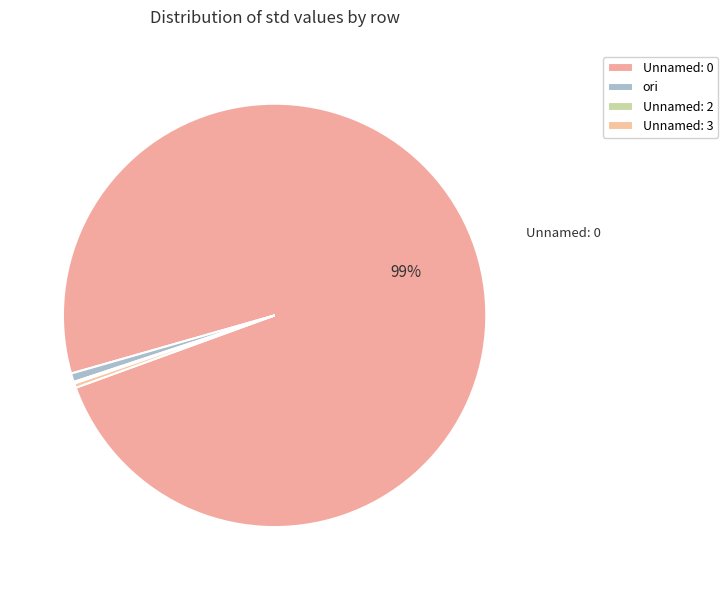

What portion of the pie excludes Unnamed: 3?

99.7%